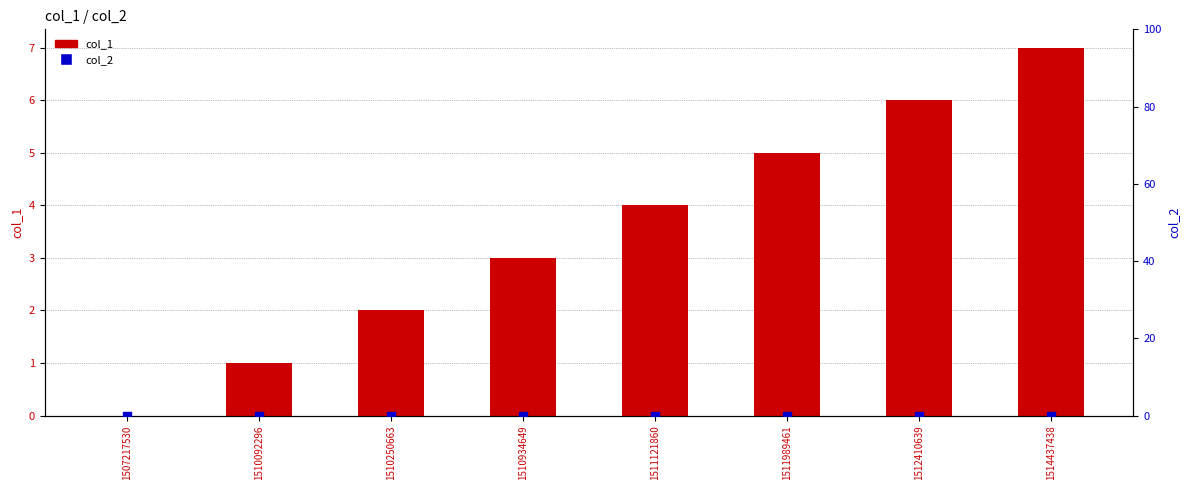

Which series has the largest total across all categories?

col_1